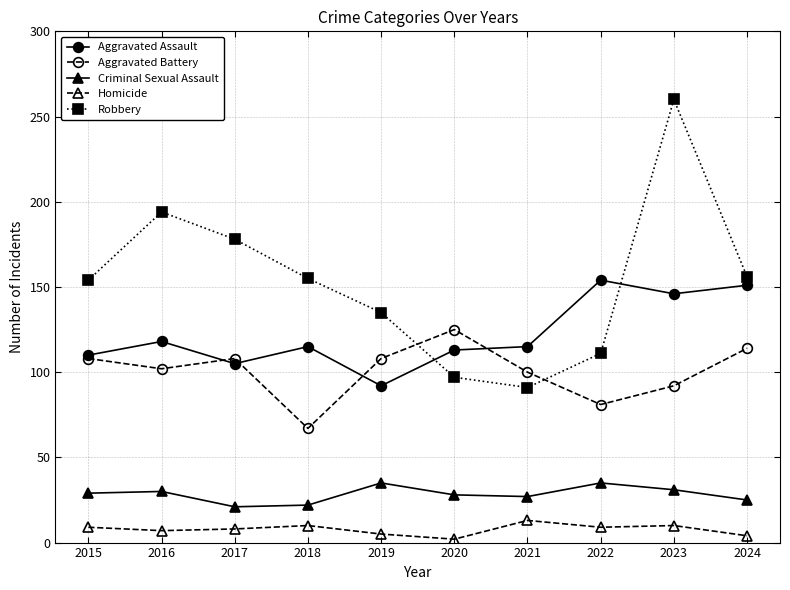

True or false: Criminal Sexual Assault has more than 0 points higher than both neighbors.

True